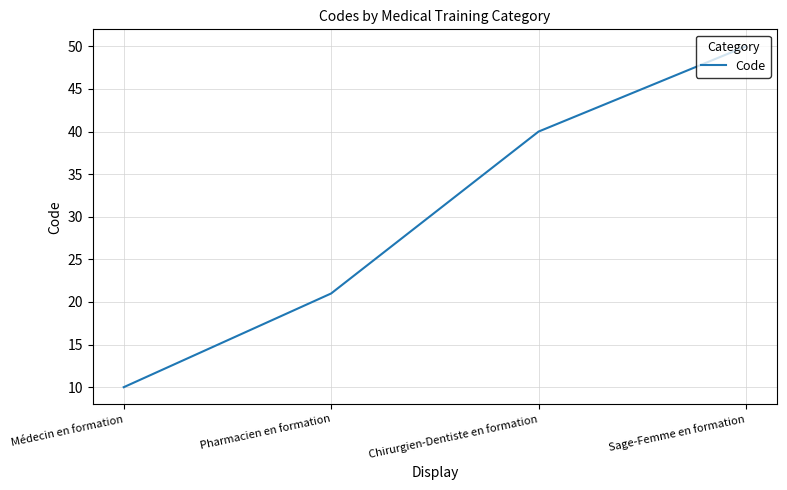

Does the chart have visible grid lines?

Yes